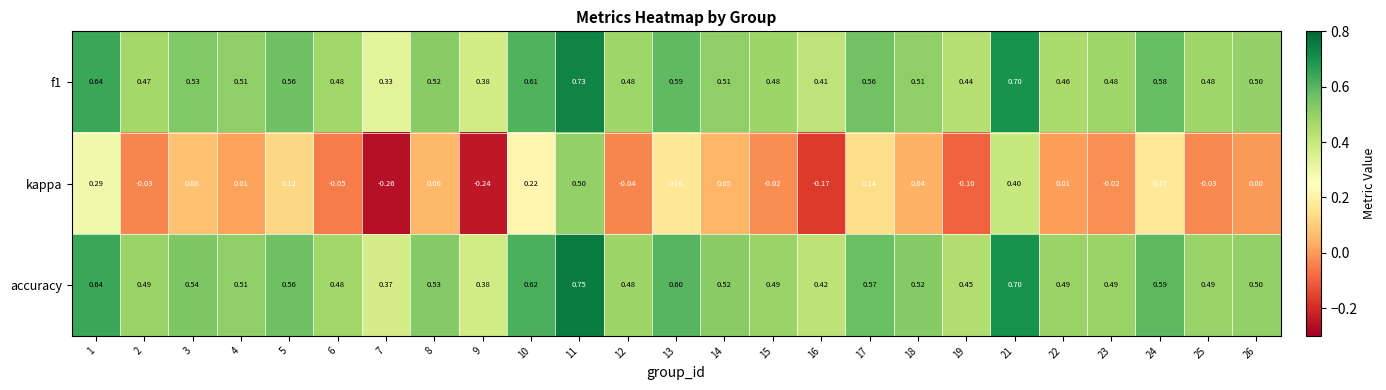

Is the value of accuracy at 7 greater than the value of f1 at 6?

No